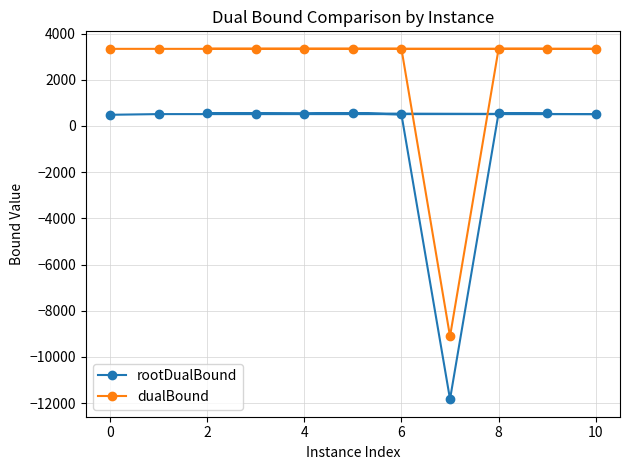

Rank the series by their average value, from lowest to highest.

rootDualBound, dualBound